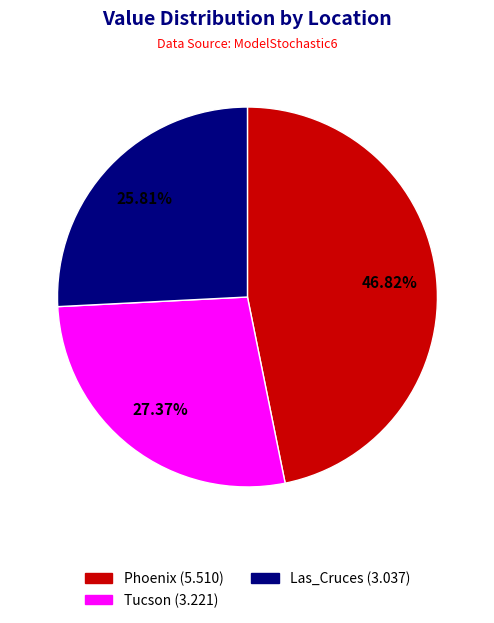

To the nearest percent, what is the difference between the largest and smallest slice percentages?

21%